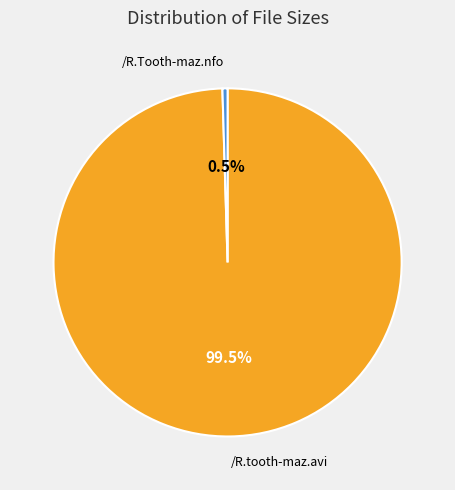

Do /R.Tooth-maz.nfo and /R.tooth-maz.avi together represent more than half of the pie?

Yes